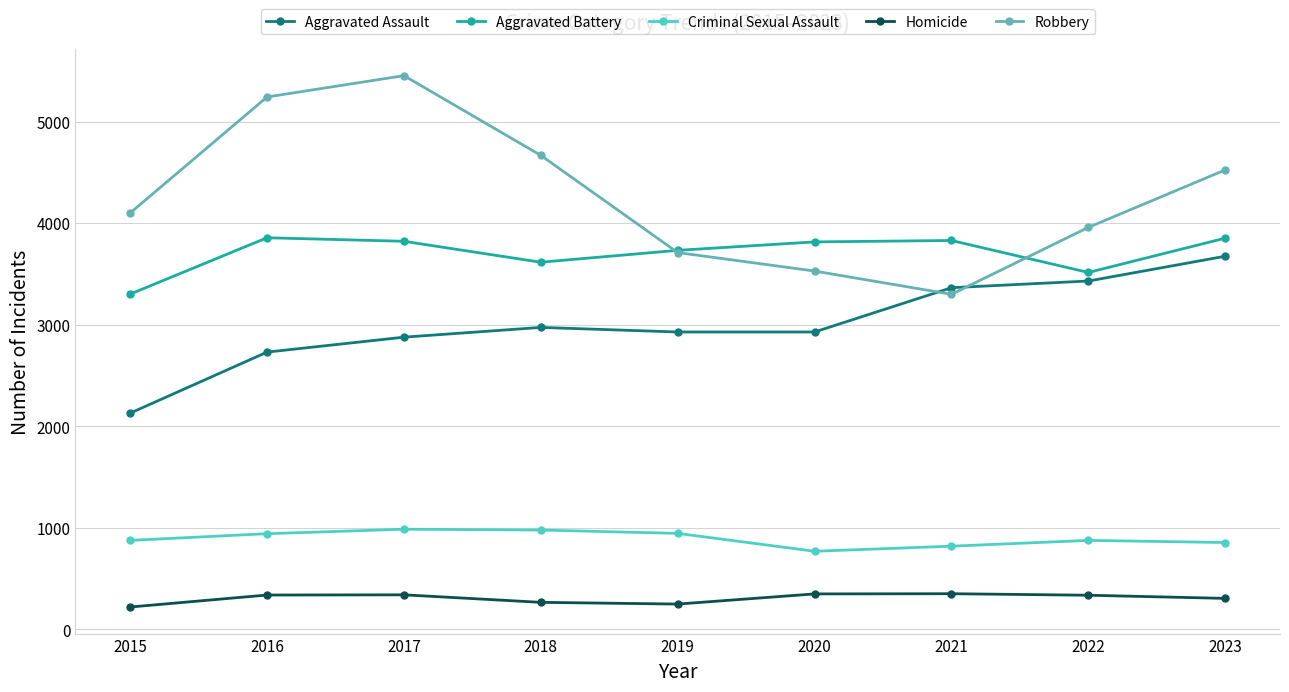

How many lines are shown in the chart?

5